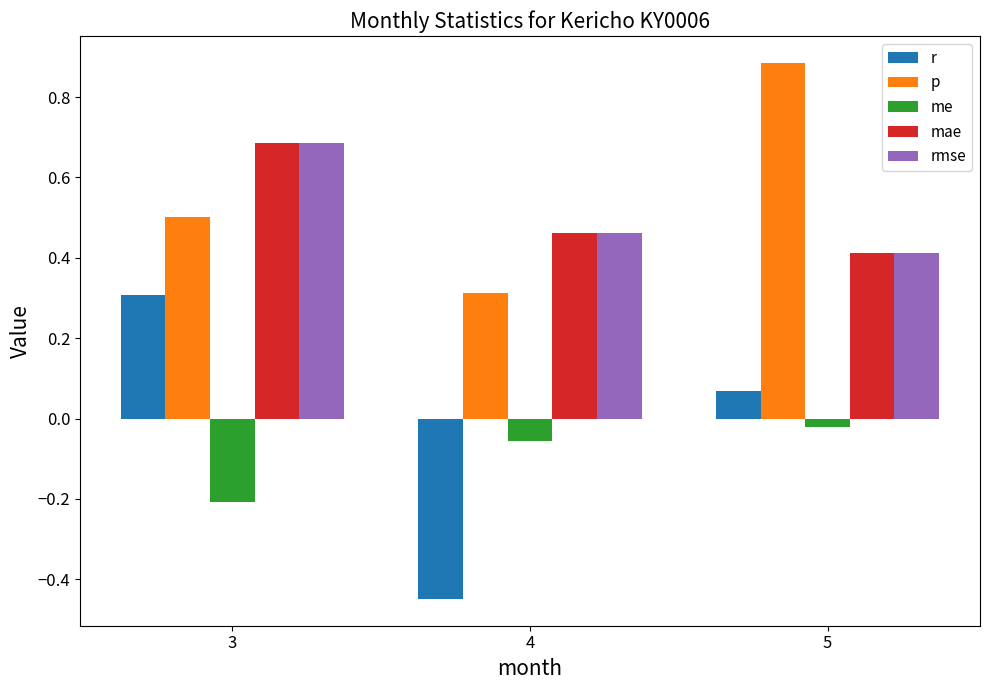

Which category has the highest value in the r series?

3